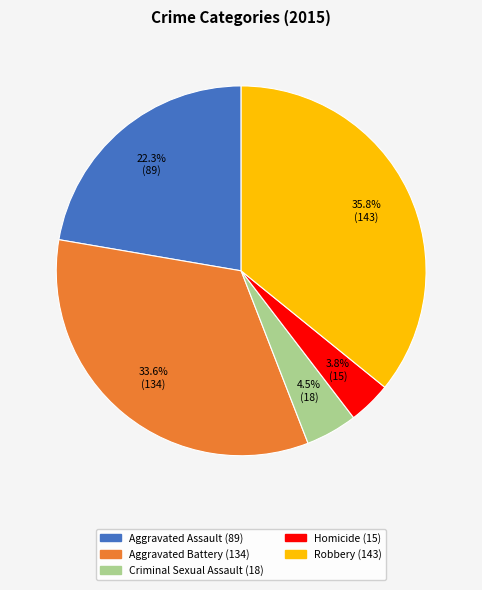

To the nearest percent, what portion does Homicide represent?

4%